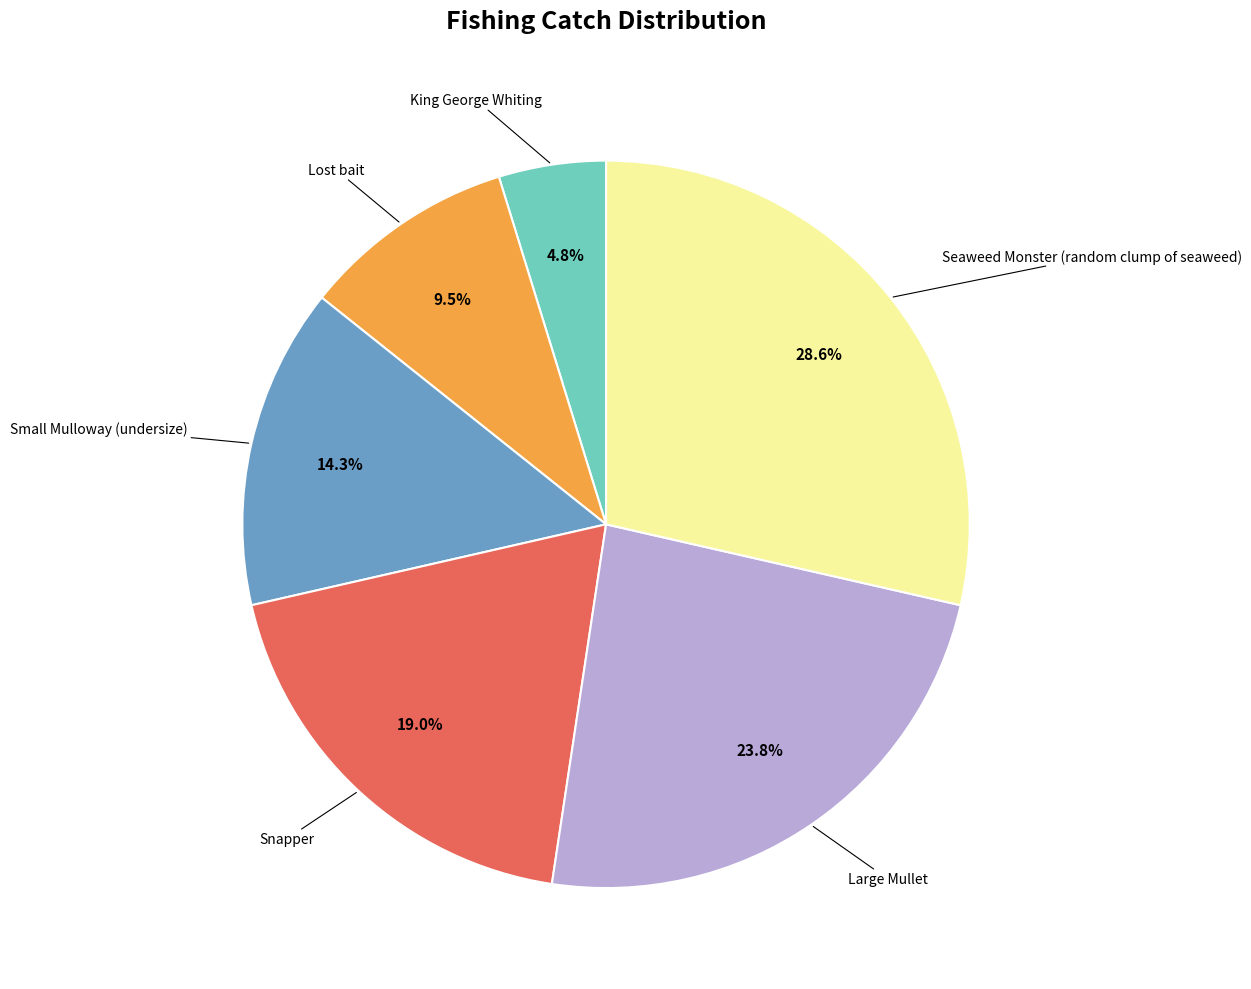

To the nearest percent, what is the average slice percentage?

17%